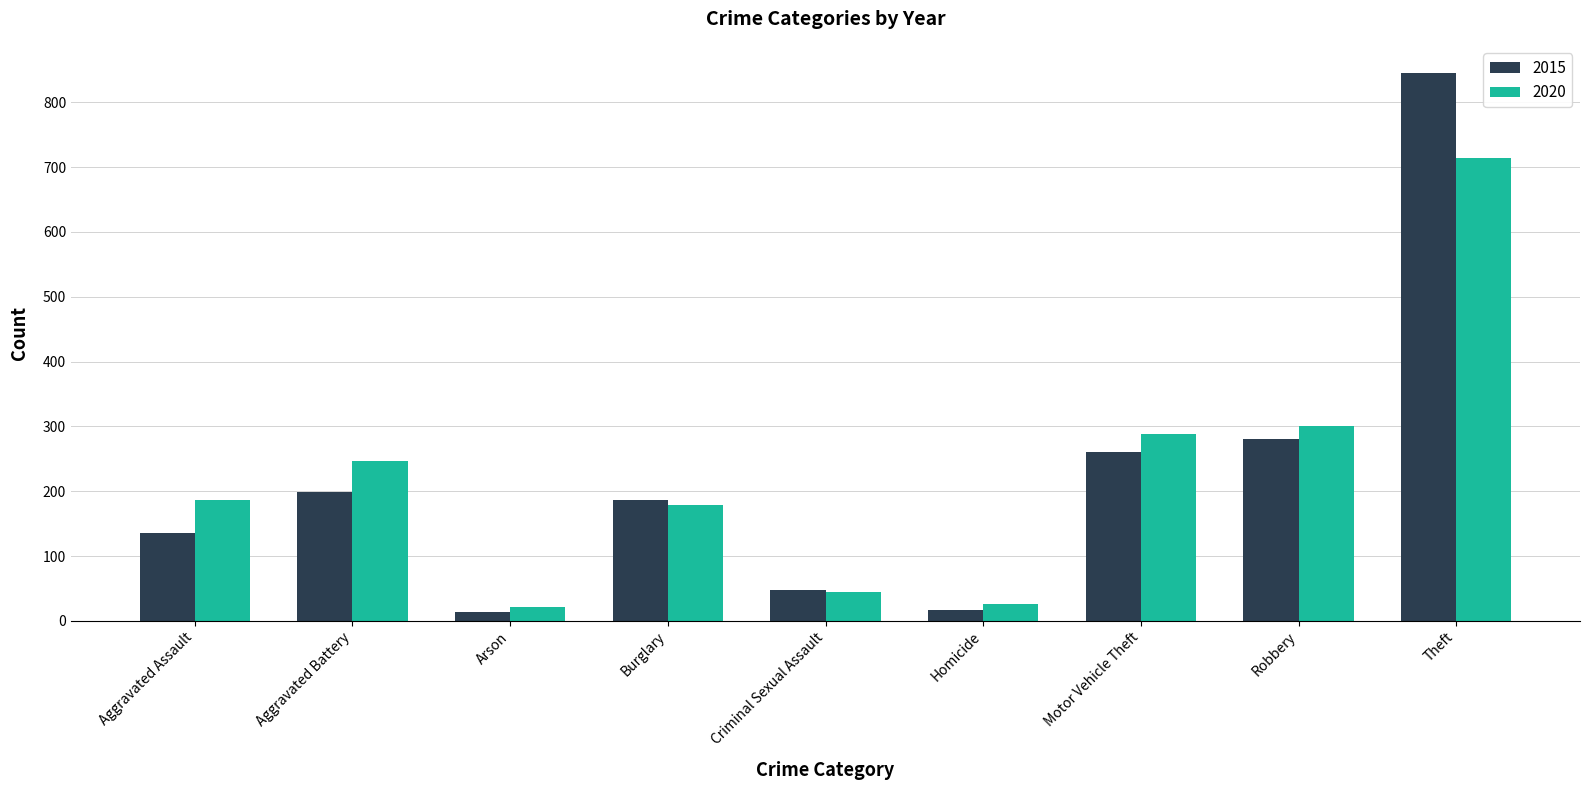

What is the minimum value shown in the chart?

14